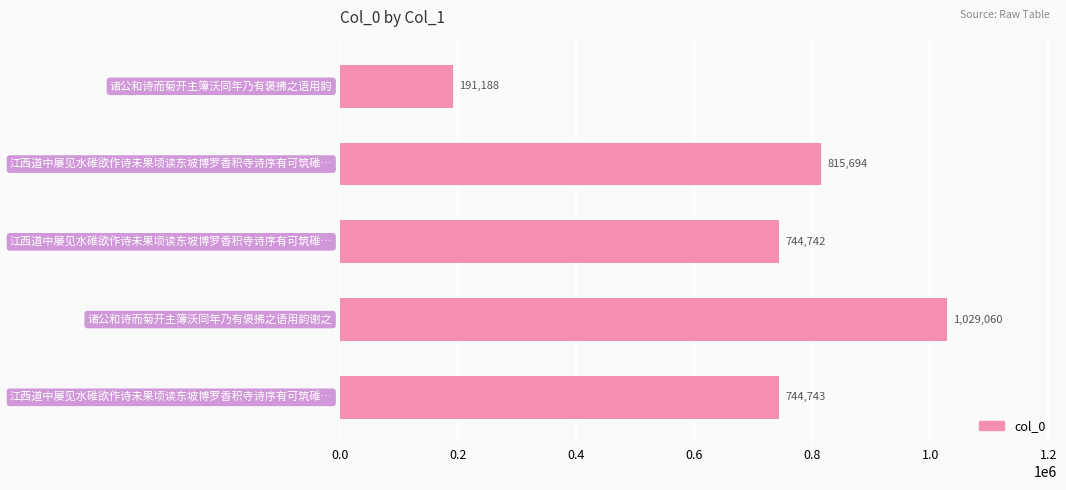

Are the bars grouped side by side (vs. stacked)?

No